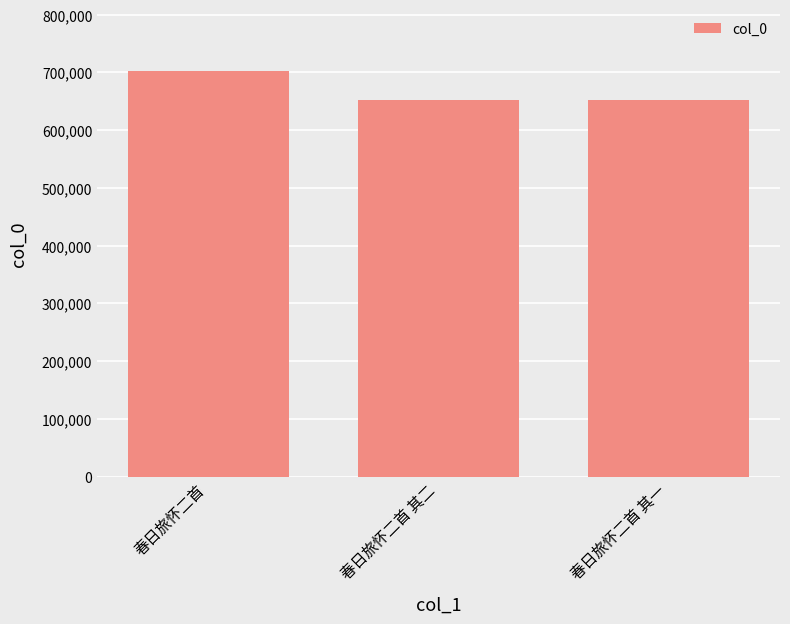

What is the label of the 3rd bar from the left?

春日旅怀二首 其一